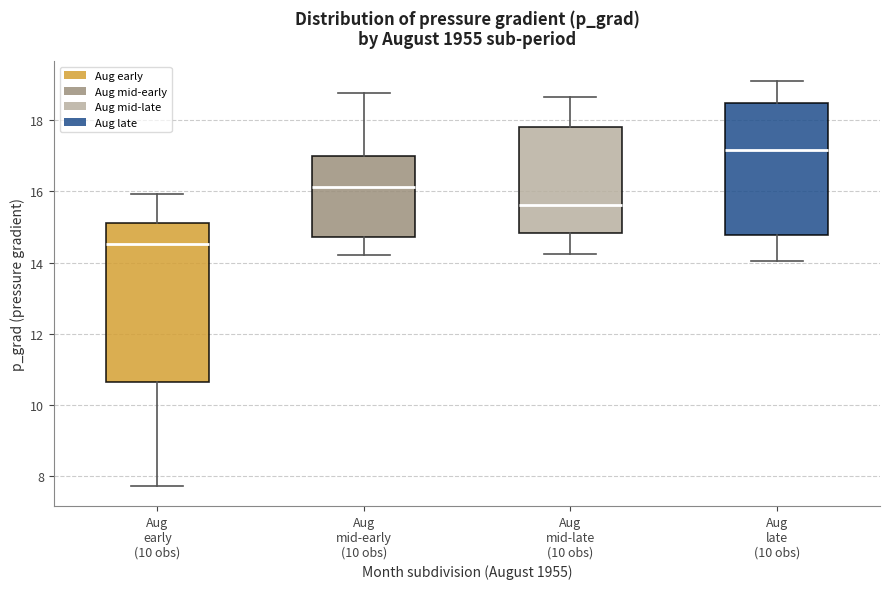

Reading left to right, read every box against the y-axis: the position of its median line, the range the box covers, and the ends of its whiskers. The values are not printed on the chart, so give them approximately, as read against the axis.

Aug early (10 obs): median 14.6, box 10.6 to 15.2, whiskers 7.8 to 16.0
Aug mid-early (10 obs): median 16.2, box 14.8 to 17.0, whiskers 14.2 to 18.8
Aug mid-late (10 obs): median 15.6, box 14.8 to 17.8, whiskers 14.2 to 18.6
Aug late (10 obs): median 17.2, box 14.8 to 18.4, whiskers 14.0 to 19.0